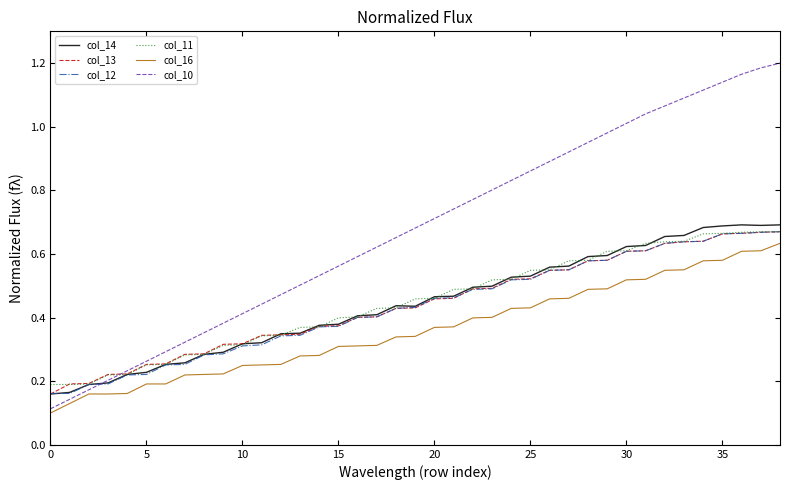

True or false: col_11 and col_16 intersect in this chart.

False